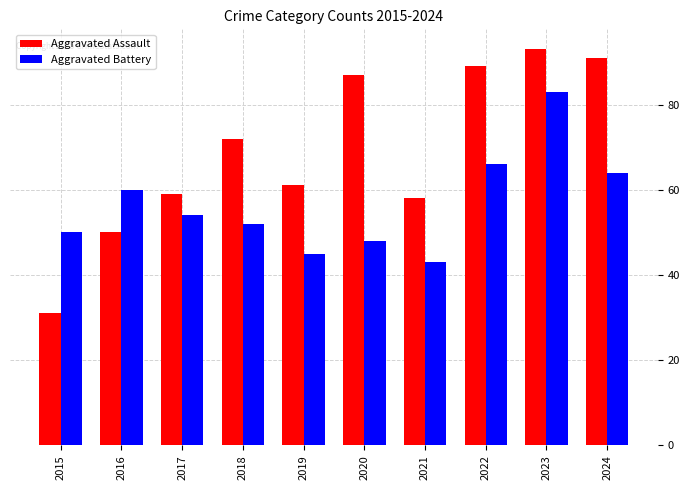

Which series has the largest range (max minus min)?

Aggravated Assault